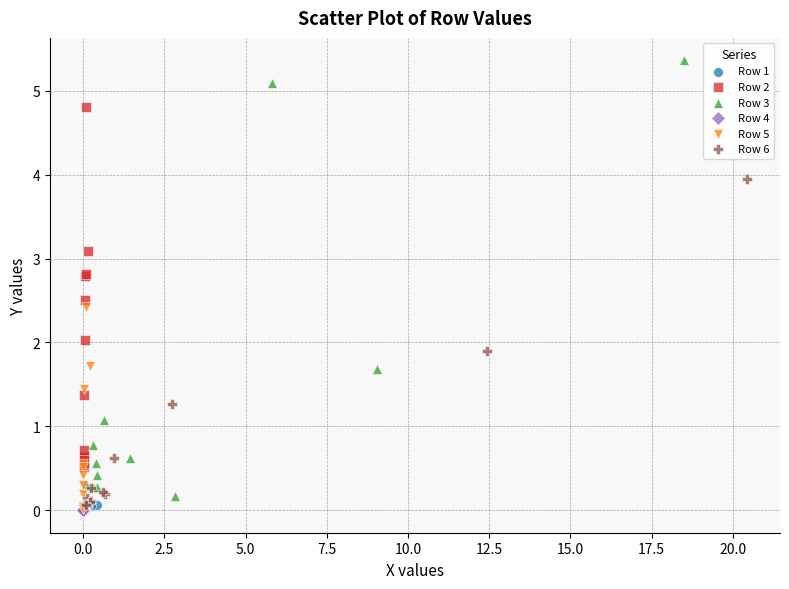

Which series has the largest Y range (max minus min)?

Row 3